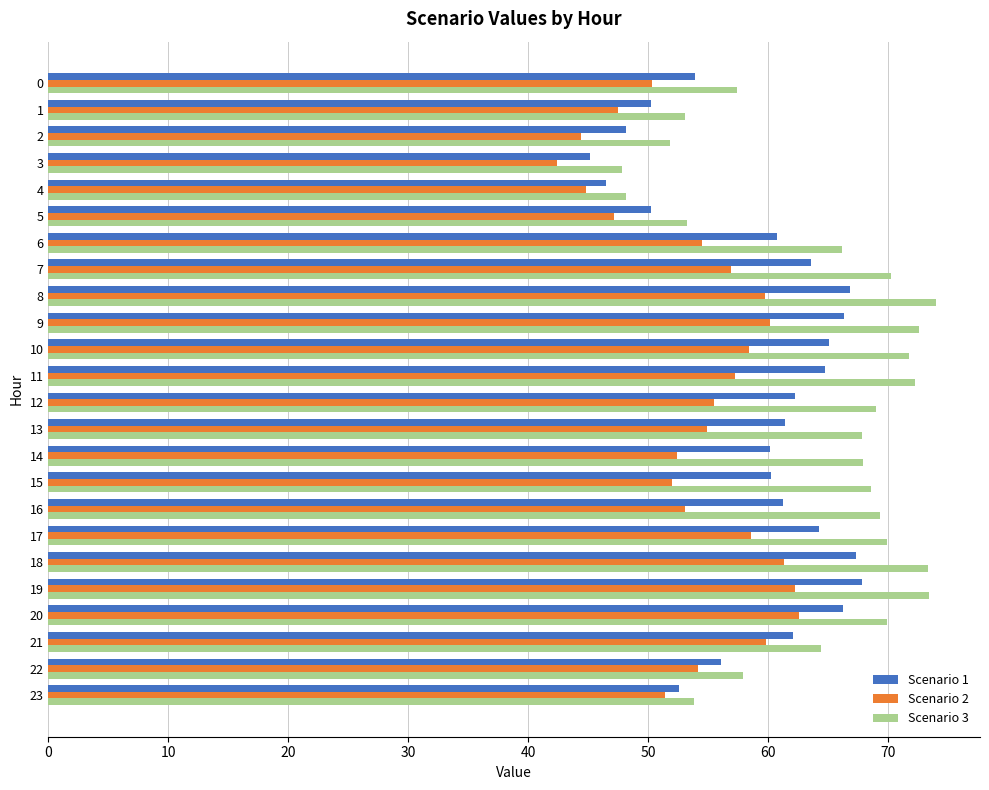

What is the average value of the Scenario 1 series?

59.3